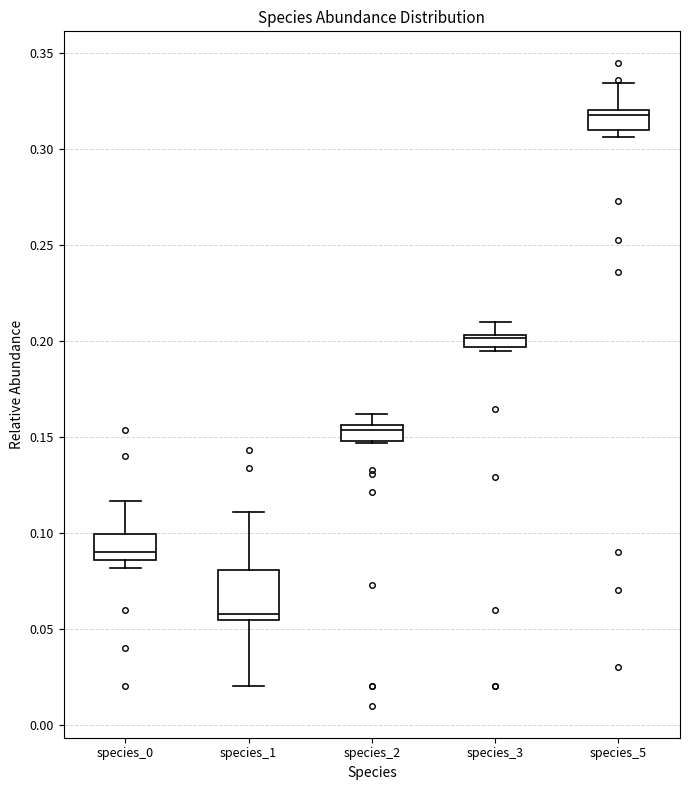

Which box is the tallest, from its lower edge to its upper edge?

species_1